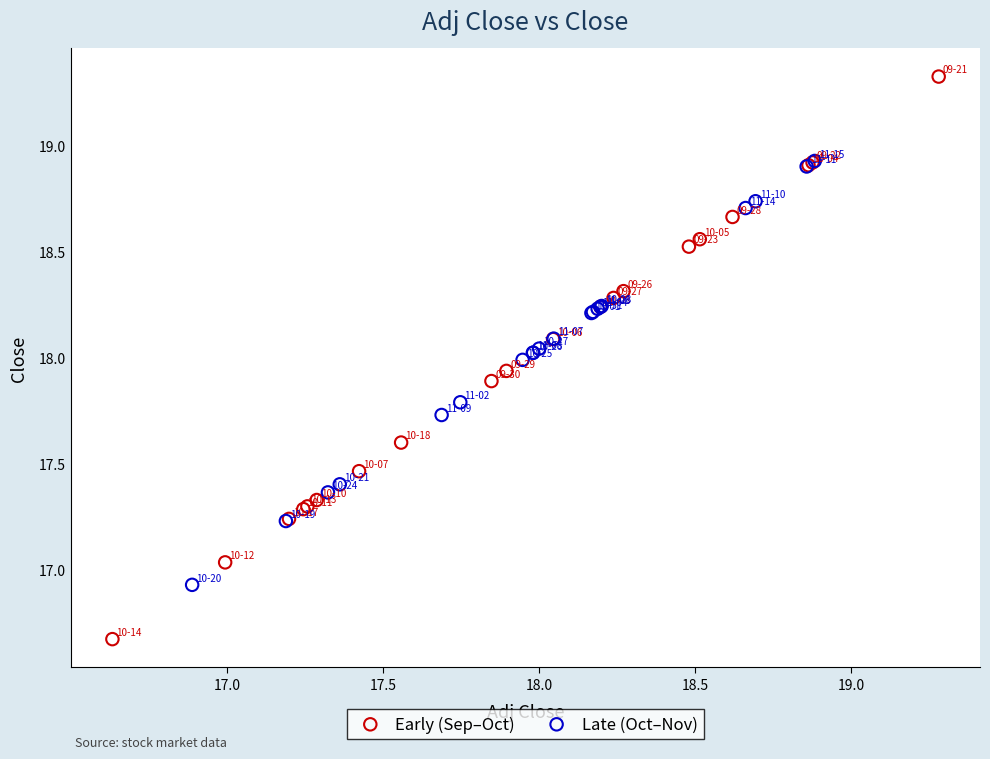

Which series reaches the maximum Y coordinate?

Early (Sep–Oct)